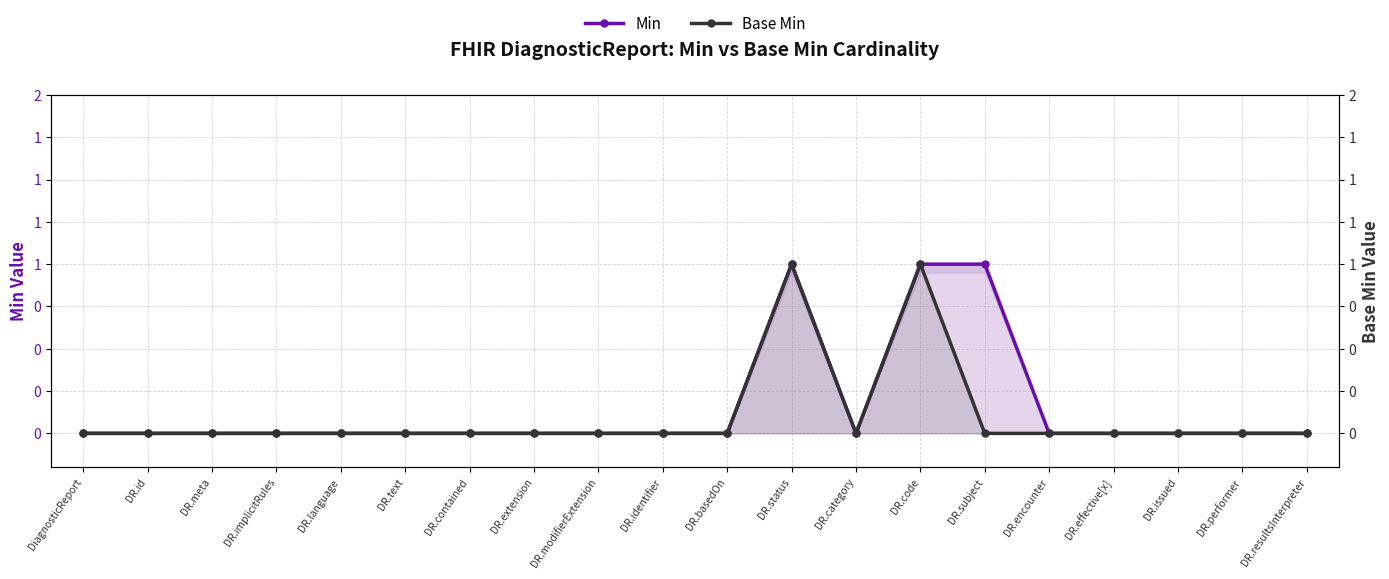

Which category has the lowest value in the Min series?

DiagnosticReport